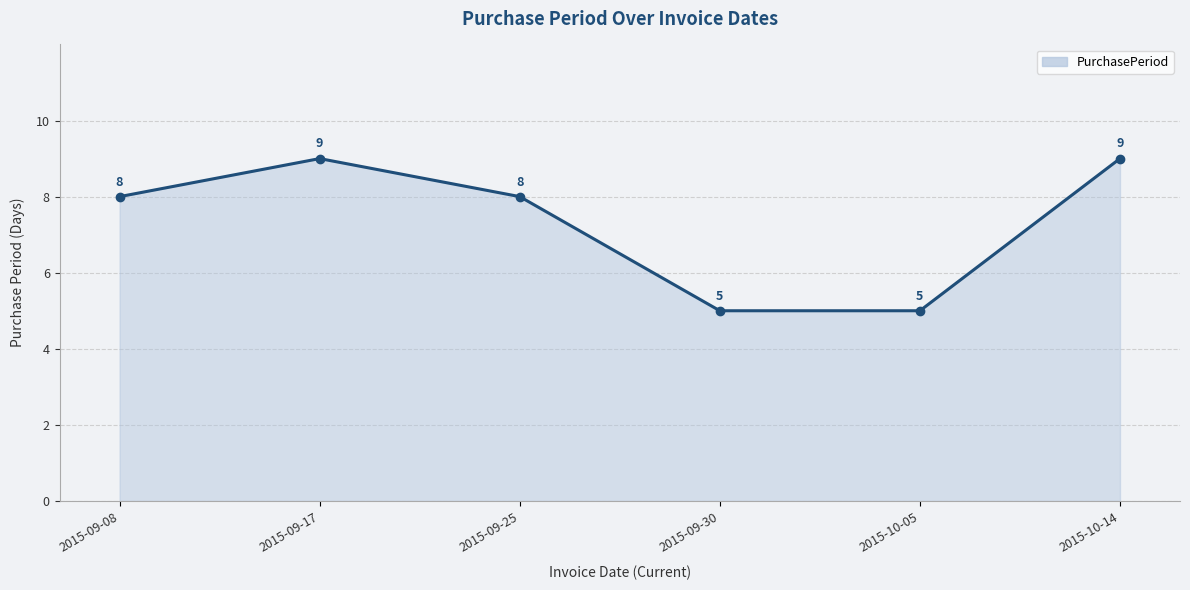

Reading left to right, transcribe all the data shown in this chart.

2015-09-08=8	2015-09-17=9	2015-09-25=8	2015-09-30=5	2015-10-05=5	2015-10-14=9